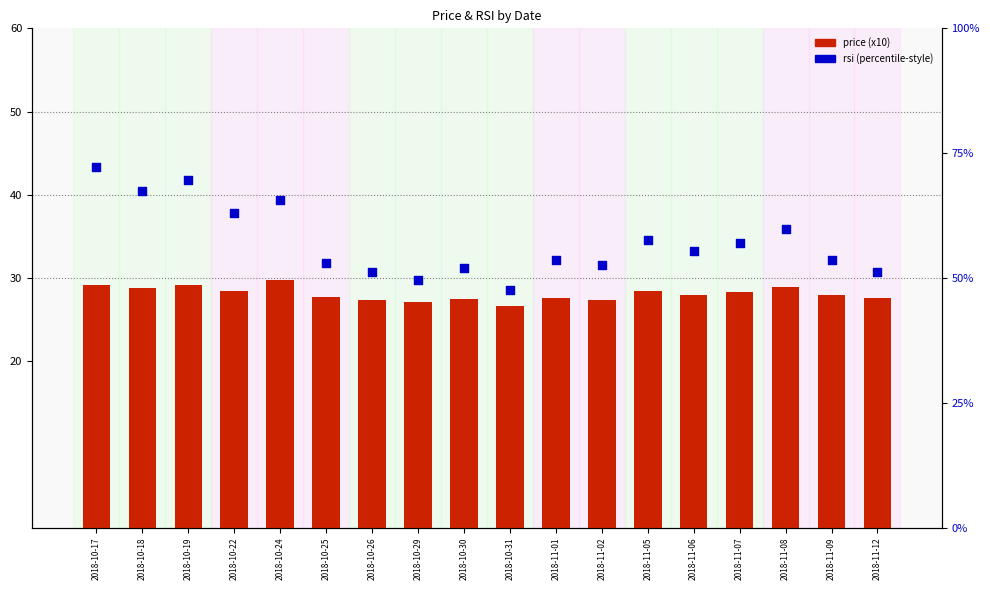

Which series has the largest total across all categories?

rsi